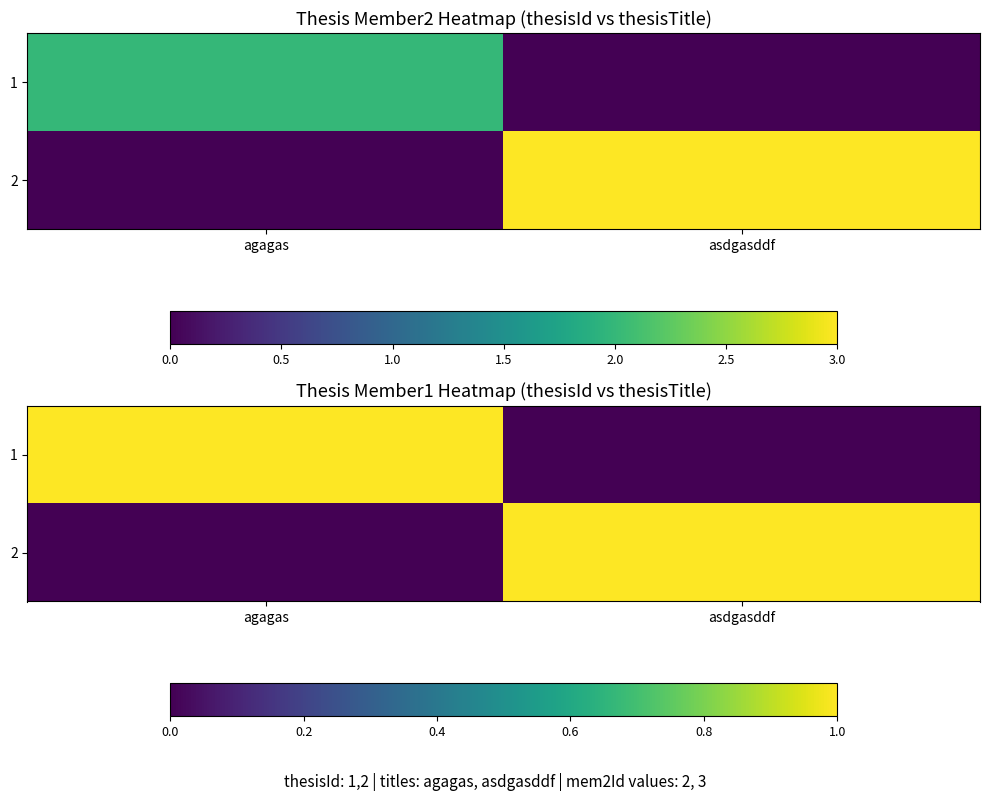

What is the approximate value of 2 at asdgasddf?

1